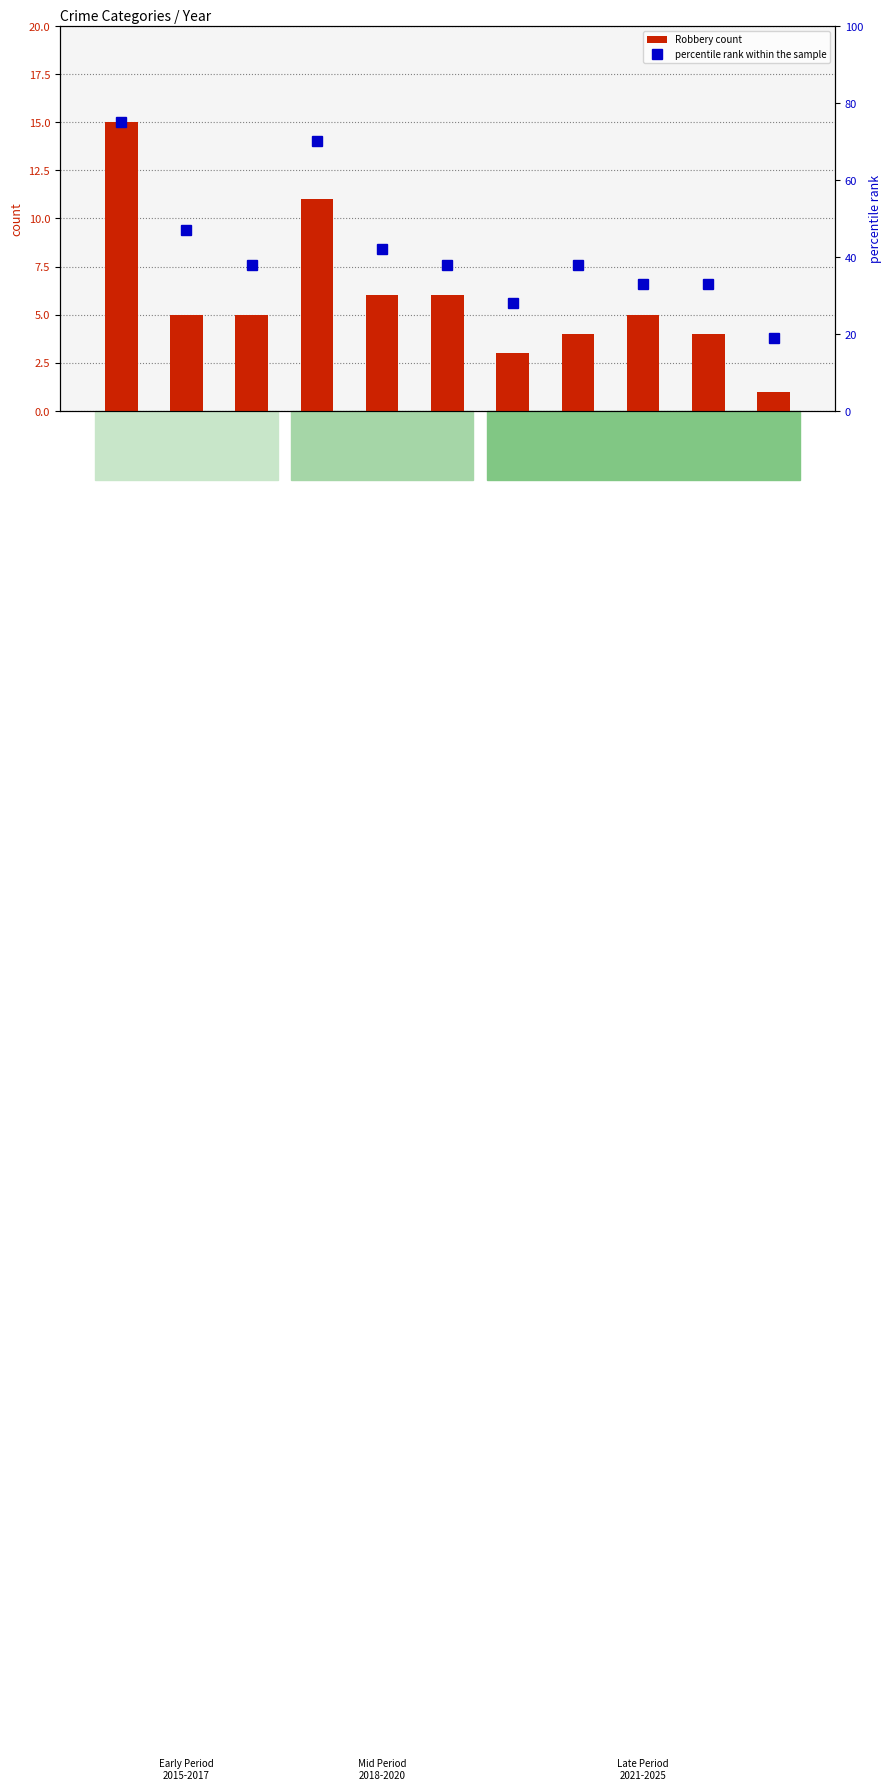

How many groups of bars are there?

11